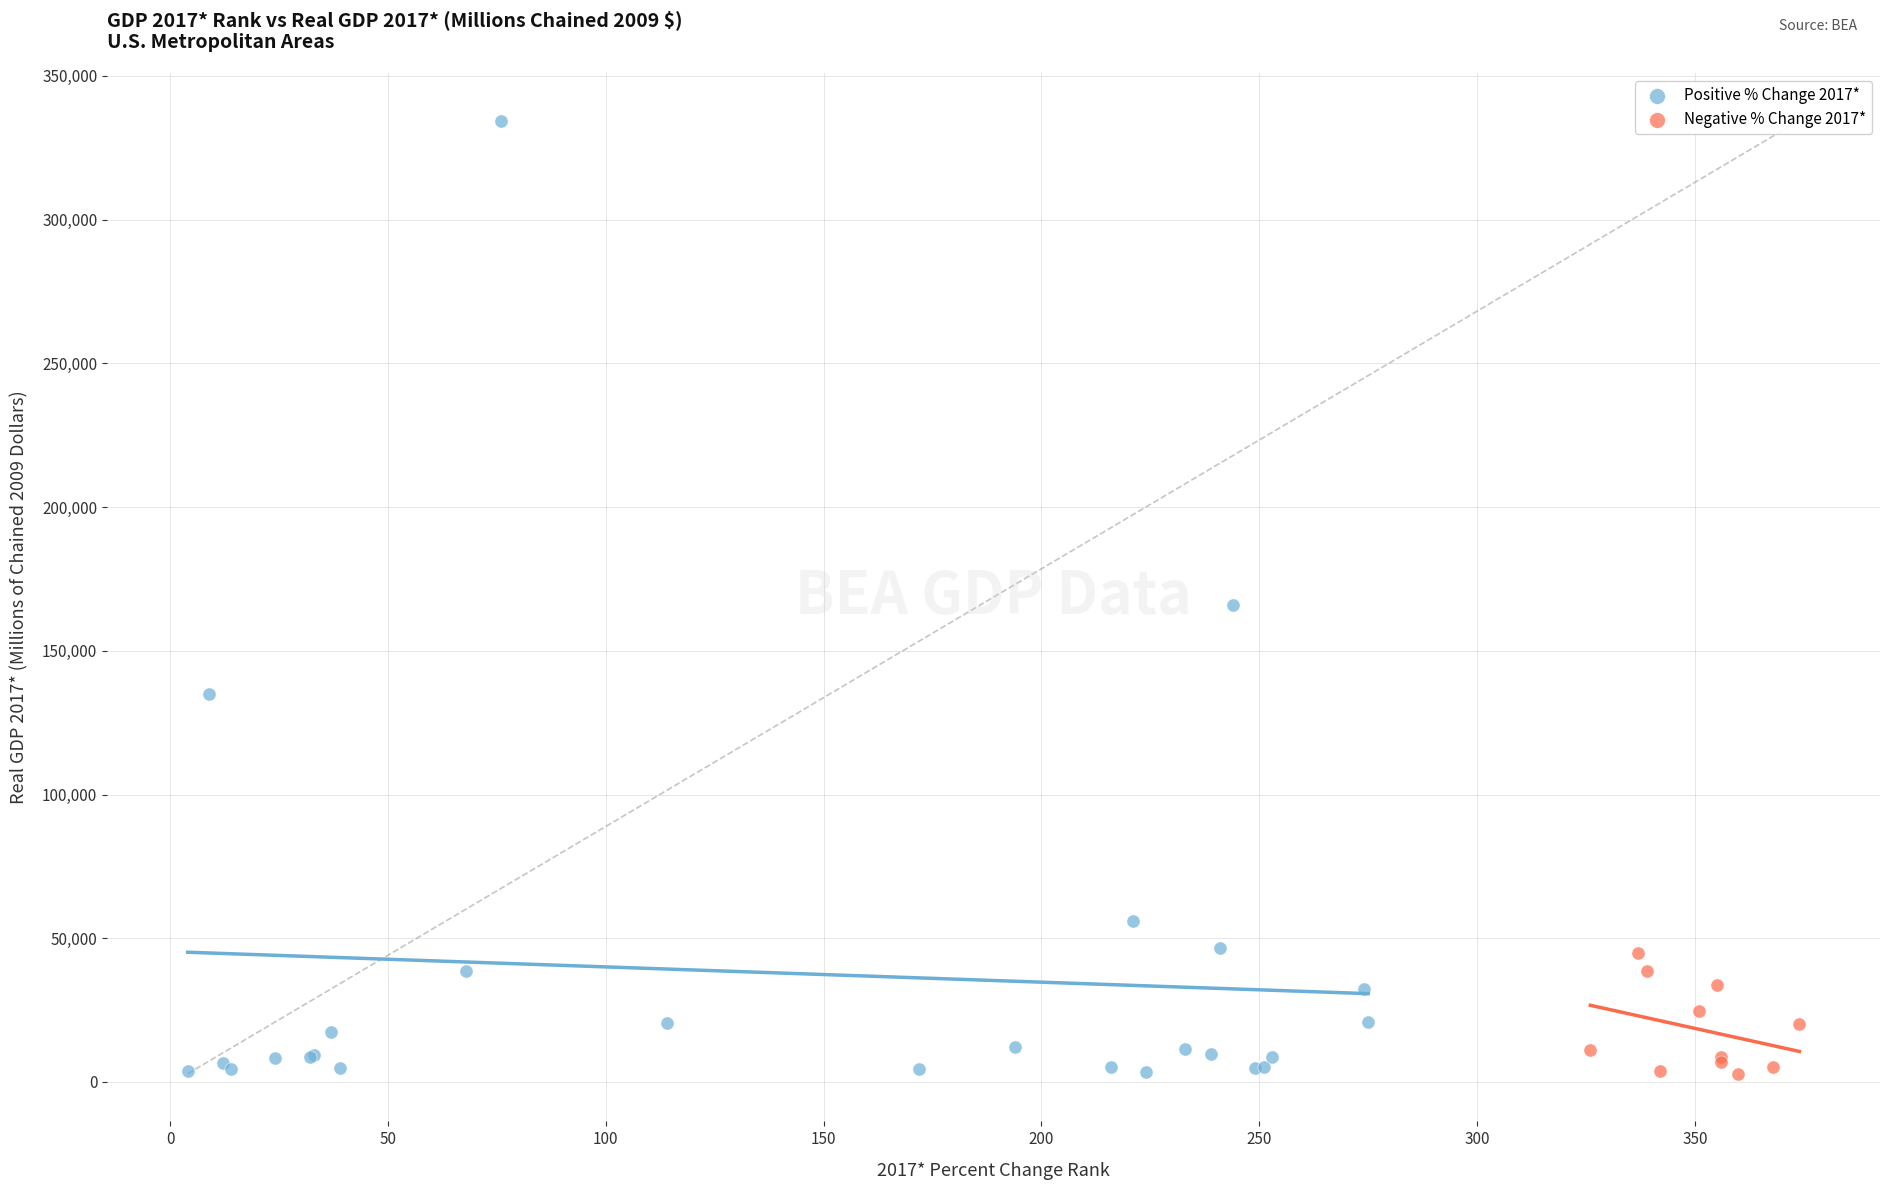

Which series has the widest spread of Y values?

Positive % Change 2017*